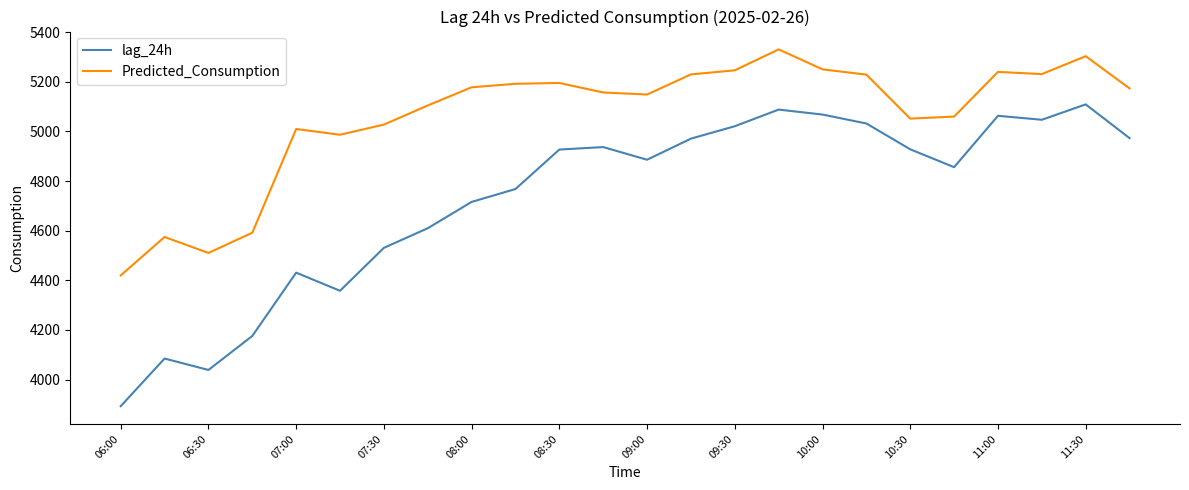

True or false: lag_24h and Predicted_Consumption cross at least once.

False